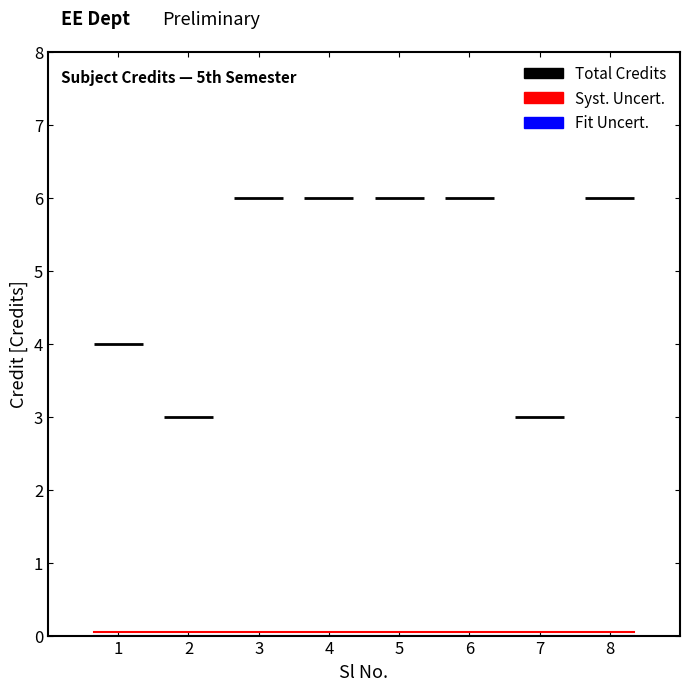

True or false: Fit Uncert. has a value of 0.0 at 2.

True